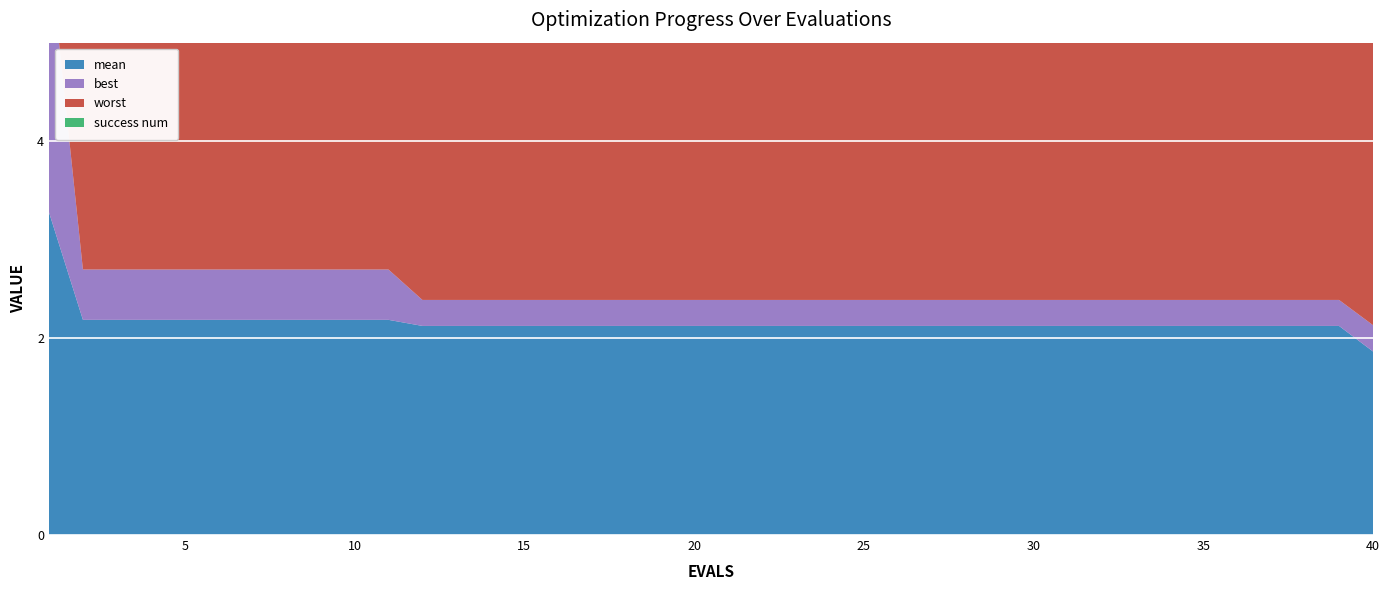

Reading right to left, extract all data points from this chart.

mean: 1.9	2.1	2.1	2.1	2.1	2.1	2.1	2.1	2.1	2.1	2.1	2.1	2.1	2.1	2.1	2.1	2.1	2.1	2.1	2.1	2.1	2.1	2.1	2.1	2.1	2.1	2.1	2.1	2.1	2.2	2.2	2.2	2.2	2.2	2.2	2.2	2.2	2.2	2.2	3.3
best: 0.3	0.3	0.3	0.3	0.3	0.3	0.3	0.3	0.3	0.3	0.3	0.3	0.3	0.3	0.3	0.3	0.3	0.3	0.3	0.3	0.3	0.3	0.3	0.3	0.3	0.3	0.3	0.3	0.3	0.5	0.5	0.5	0.5	0.5	0.5	0.5	0.5	0.5	0.5	2.7
worst: 3.4	4.0	4.0	4.0	4.0	4.0	4.0	4.0	4.0	4.0	4.0	4.0	4.0	4.0	4.0	4.0	4.0	4.0	4.0	4.0	4.0	4.0	4.0	4.0	4.0	4.0	4.0	4.0	4.0	4.0	4.0	4.0	4.0	4.0	4.0	4.0	4.0	4.0	4.0	3.8
success num: 0.0	0.0	0.0	0.0	0.0	0.0	0.0	0.0	0.0	0.0	0.0	0.0	0.0	0.0	0.0	0.0	0.0	0.0	0.0	0.0	0.0	0.0	0.0	0.0	0.0	0.0	0.0	0.0	0.0	0.0	0.0	0.0	0.0	0.0	0.0	0.0	0.0	0.0	0.0	0.0